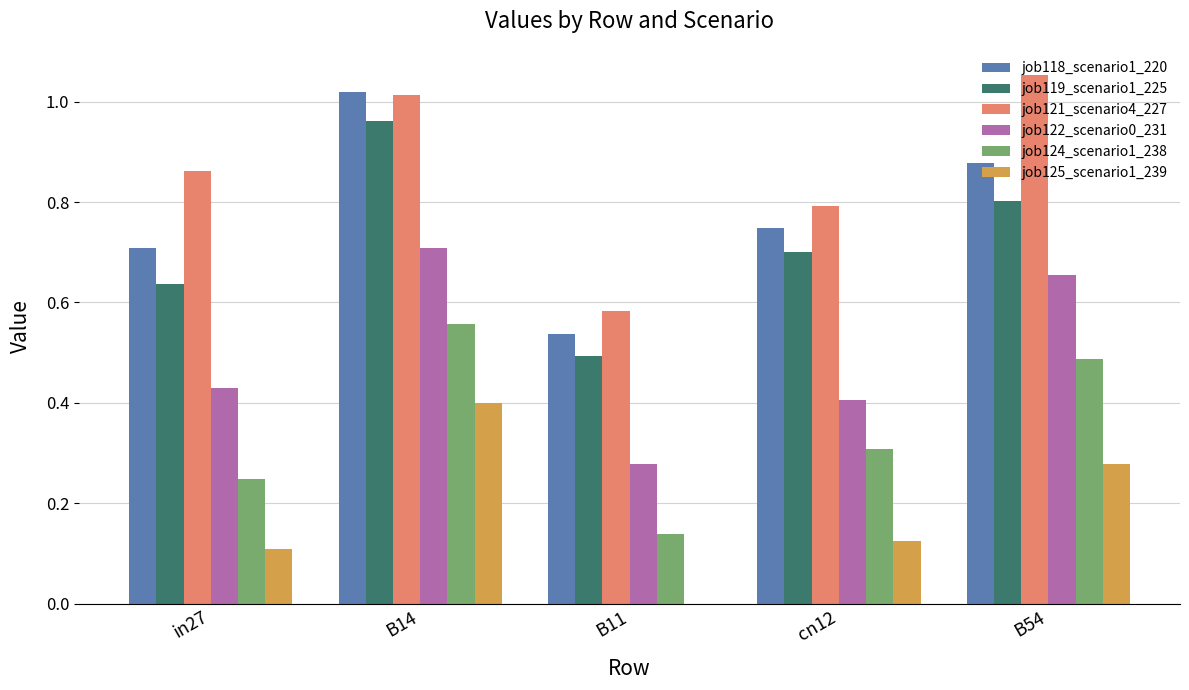

Which series has the largest total across all categories?

job121_scenario4_227